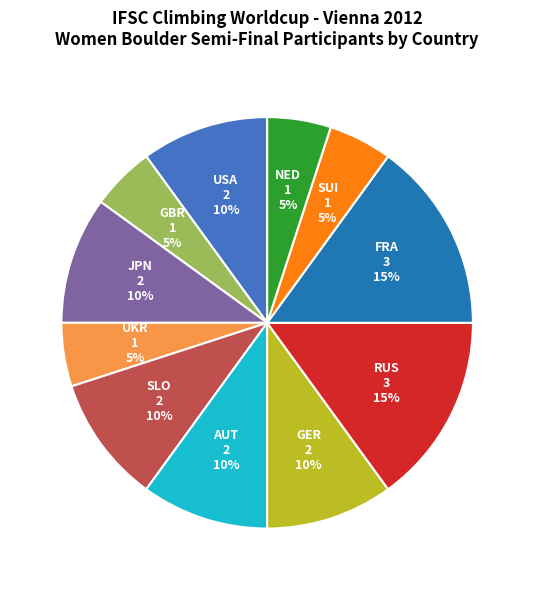

True or false: AUT accounts for 10% of the total.

True